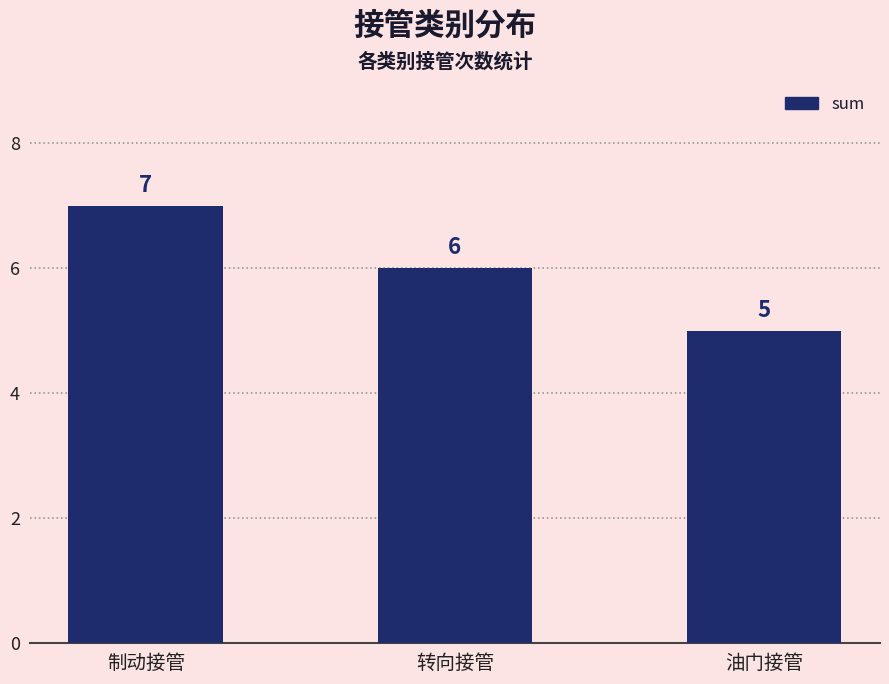

Reading left to right, what are all the values shown in this chart?

7	6	5